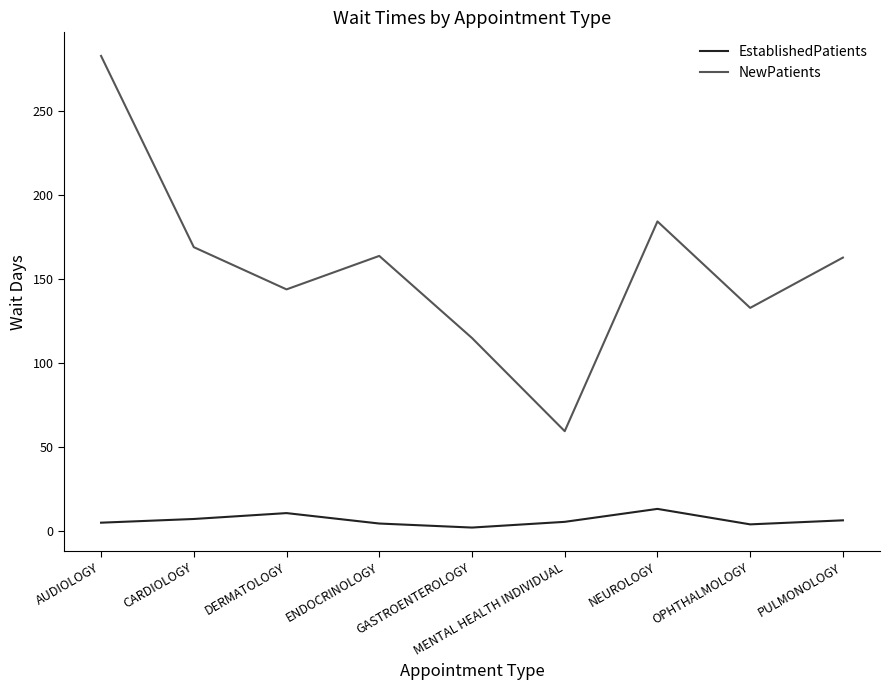

Is it true that NewPatients equals 282.7 at AUDIOLOGY?

True